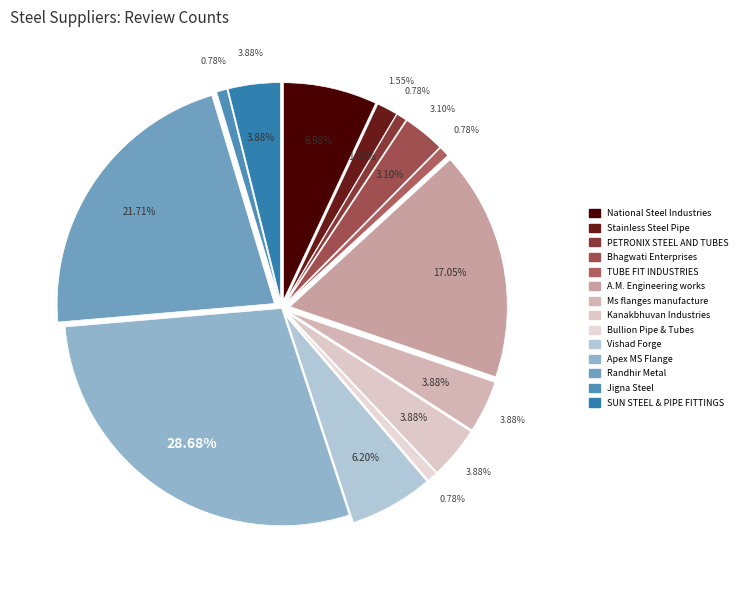

True or false: TUBE FIT INDUSTRIES accounts for 11% of the total.

False